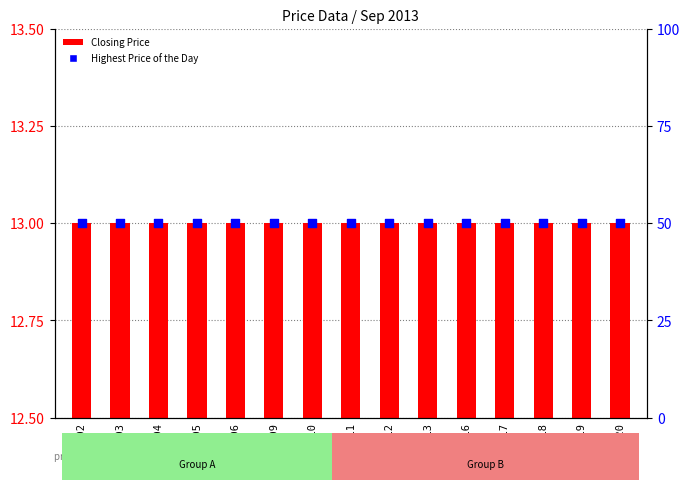

Which series contains the lowest Y value?

Closing Price